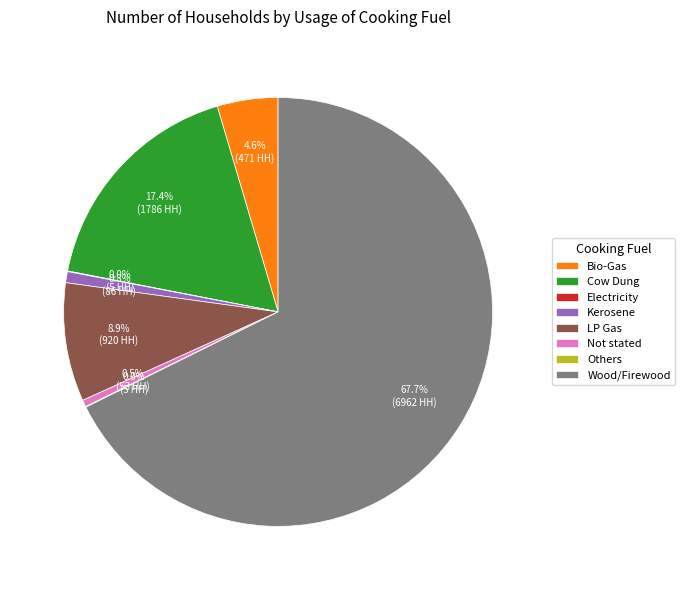

Which category has the biggest portion of the pie?

Wood/Firewood